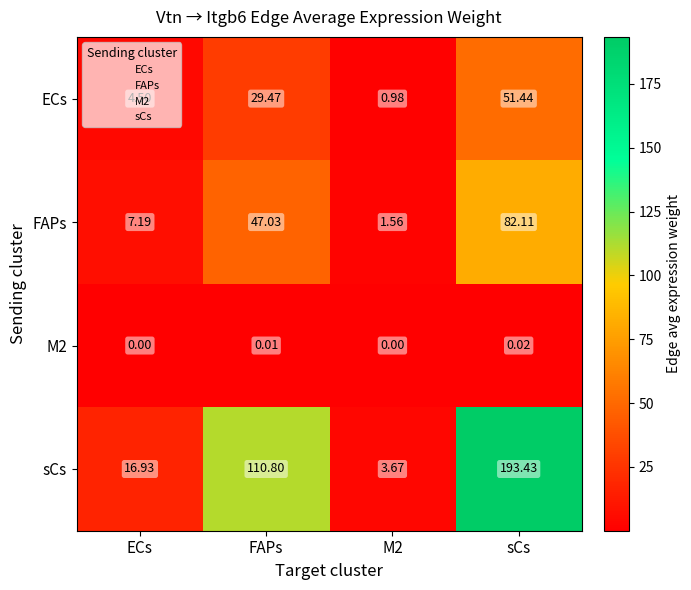

Is the value of FAPs at sCs greater than the value of sCs at sCs?

No